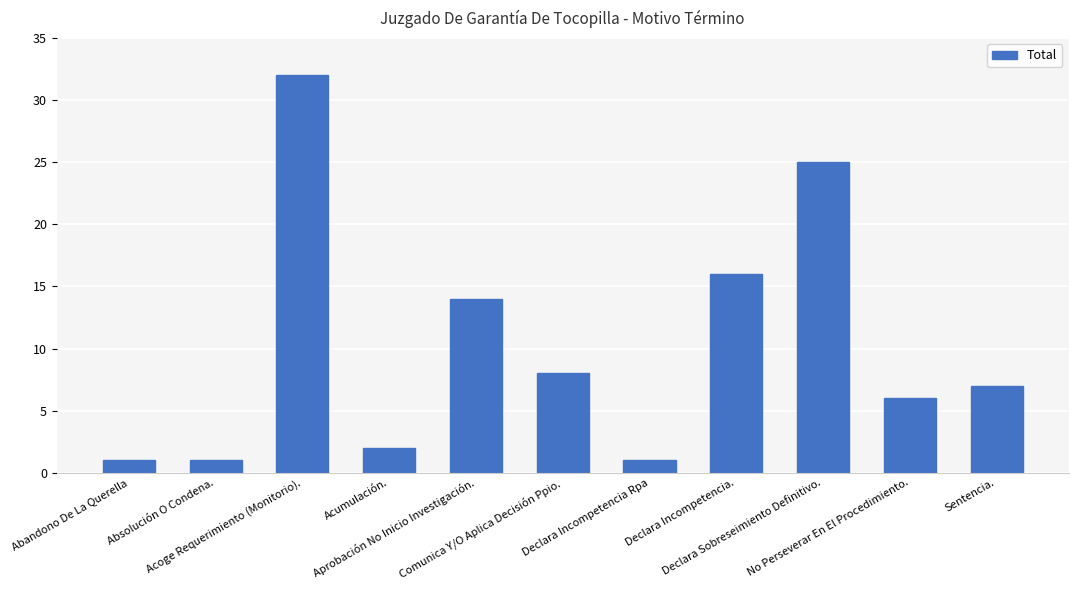

Between Declara Incompetencia. and Declara Incompetencia Rpa, which is larger?

Declara Incompetencia.